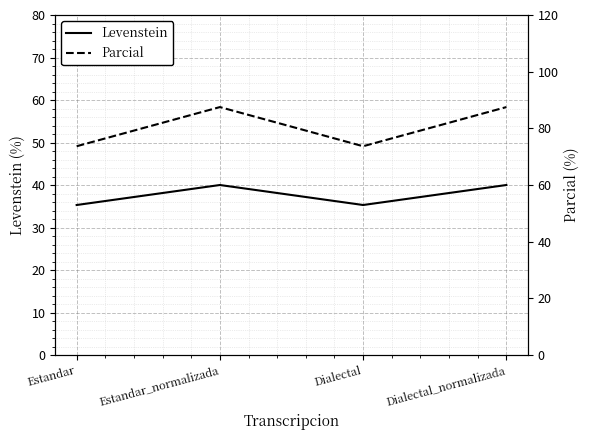

What is the average value of the Parcial series?

80.6